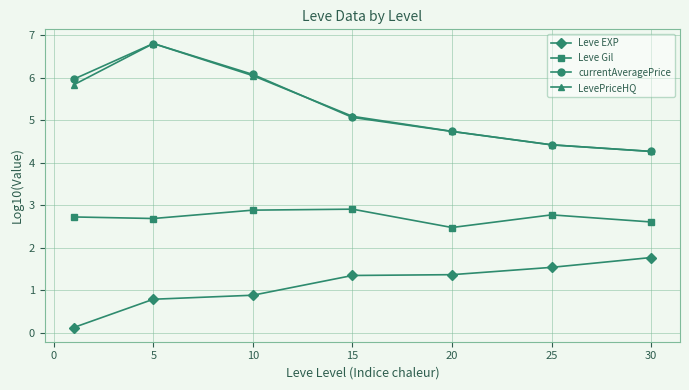

What is the maximum value shown in the chart?

6.8